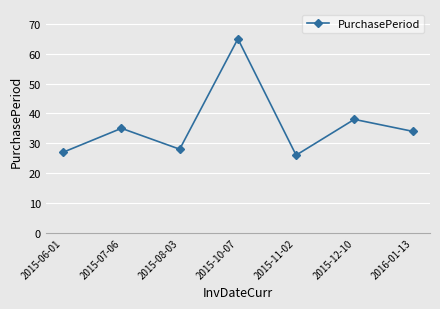

Between 2015-12-10 and 2015-10-07, which is larger?

2015-10-07